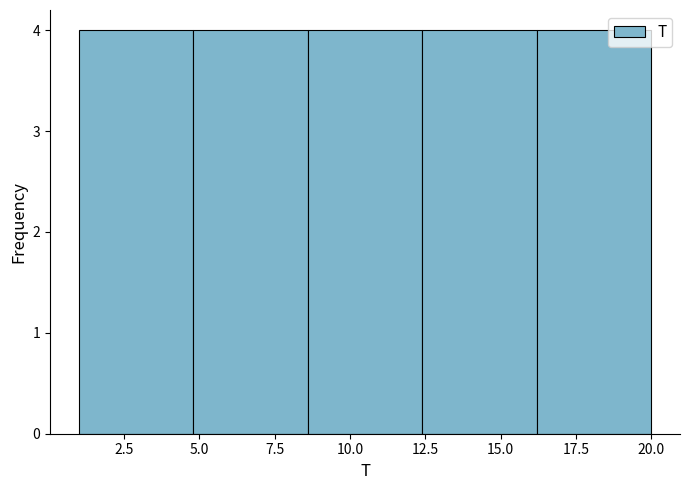

Reading left to right, list every bar in this chart as the range it spans on the x-axis followed by its height. Neither the bar edges nor the heights are printed on the chart, so give them approximately, as read against the axes.

1.0 to 4.8: 4
4.8 to 8.6: 4
8.6 to 12.4: 4
12.4 to 16.2: 4
16.2 to 20.0: 4